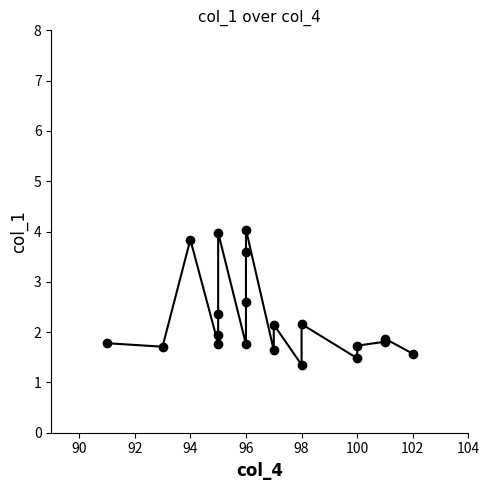

How many categories are shown in the chart?

20